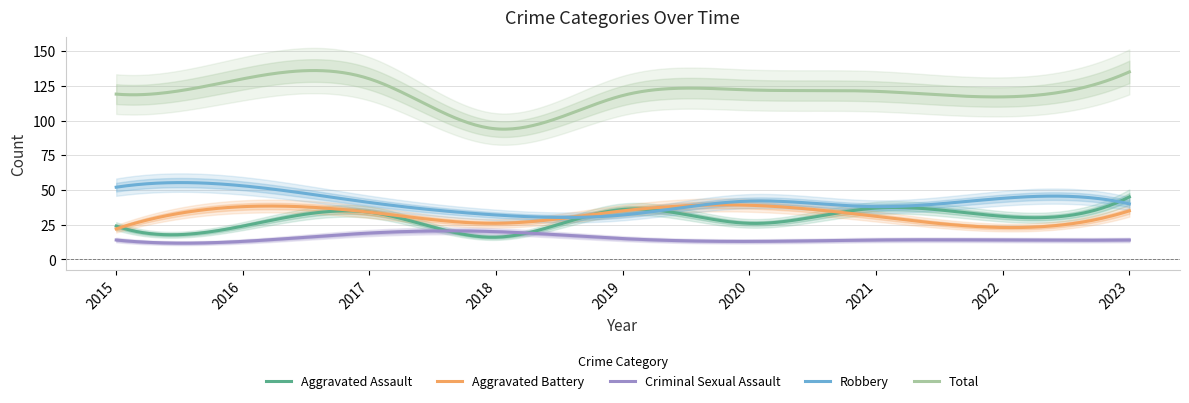

What is the value of the Aggravated Battery point at the 6th from the left?

39